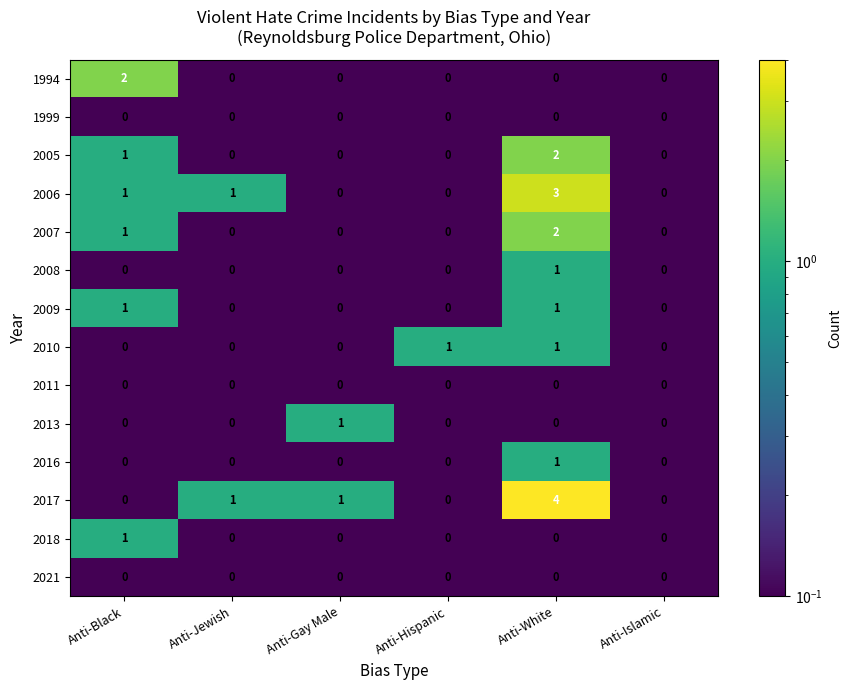

At which category does the chart reach its peak across all series?

Anti-White